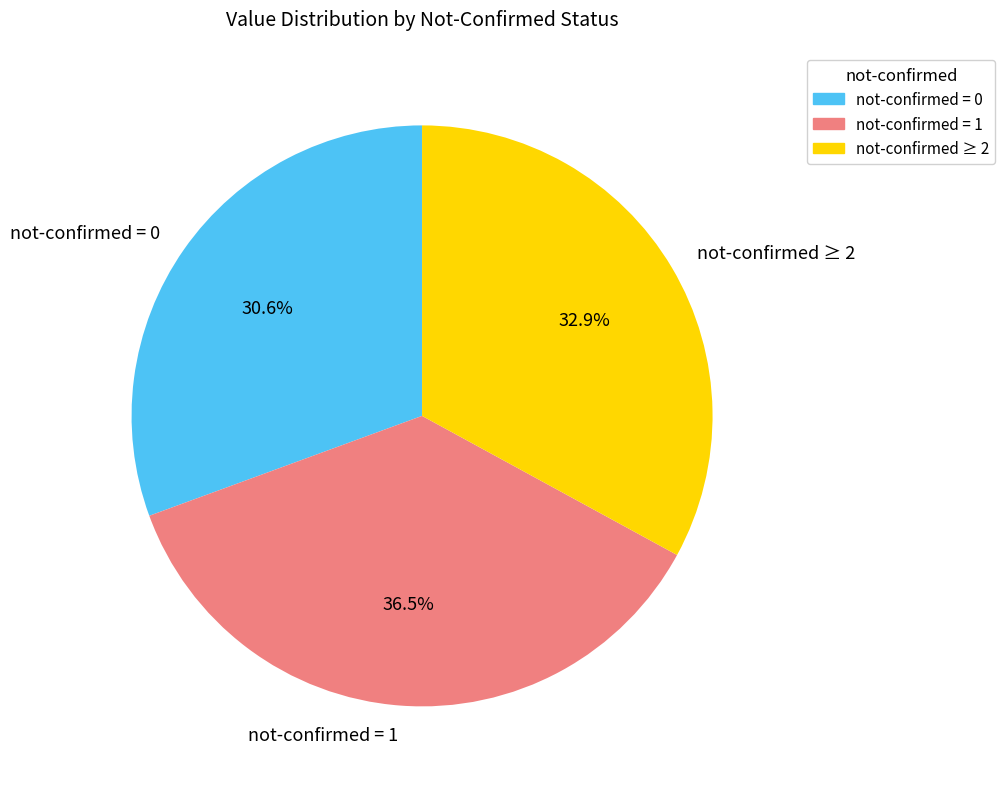

To the nearest percent, what is the average slice percentage?

33%